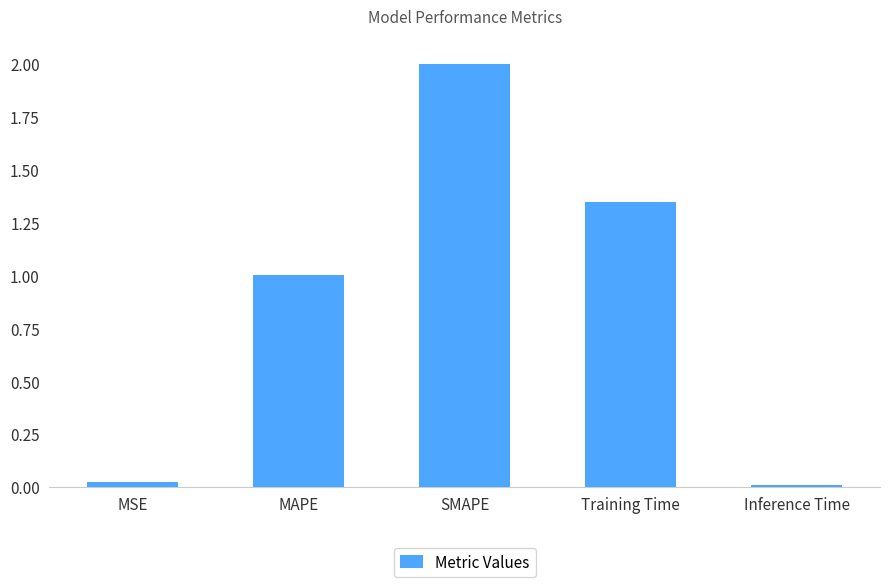

How many bars are there in total?

5